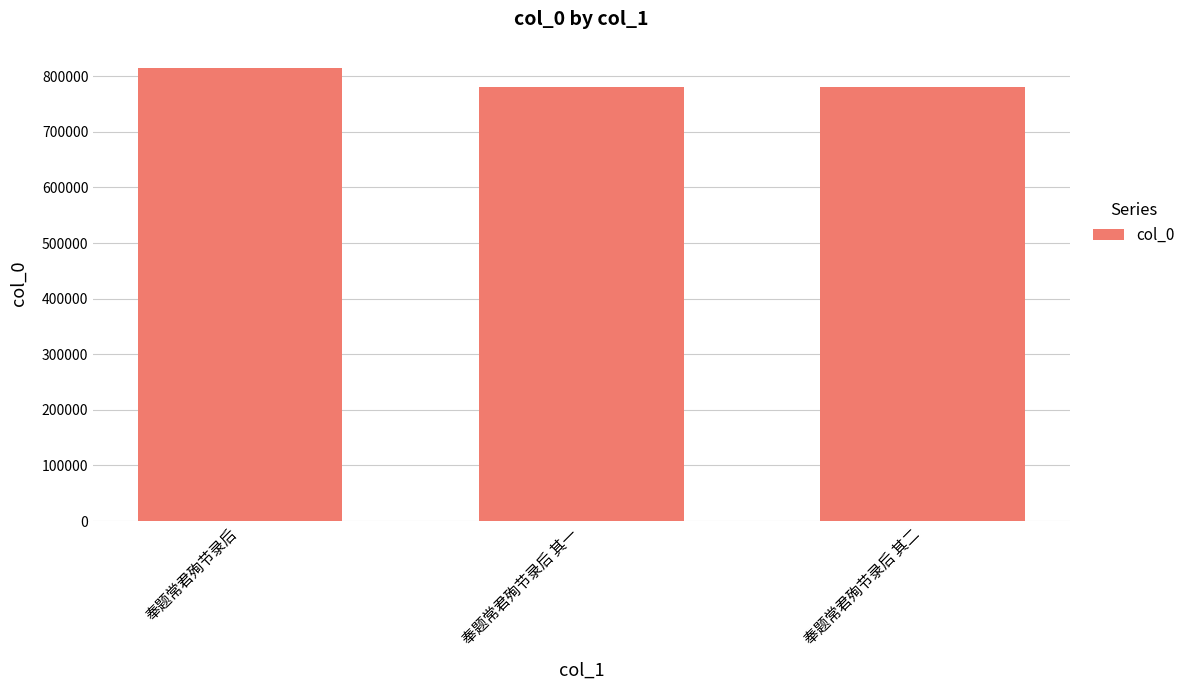

What is the sum of the values at 奉题常君殉节录后 其二 and 奉题常君殉节录后 其一?

1562313